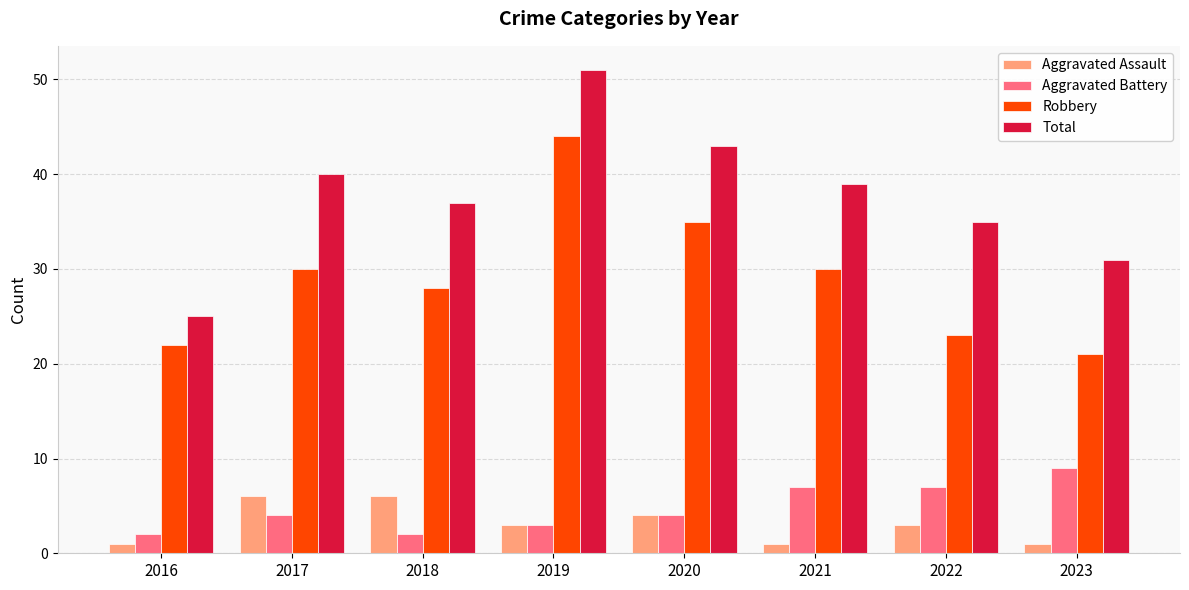

Between 2017 and 2022, which series saw the biggest shift?

Robbery